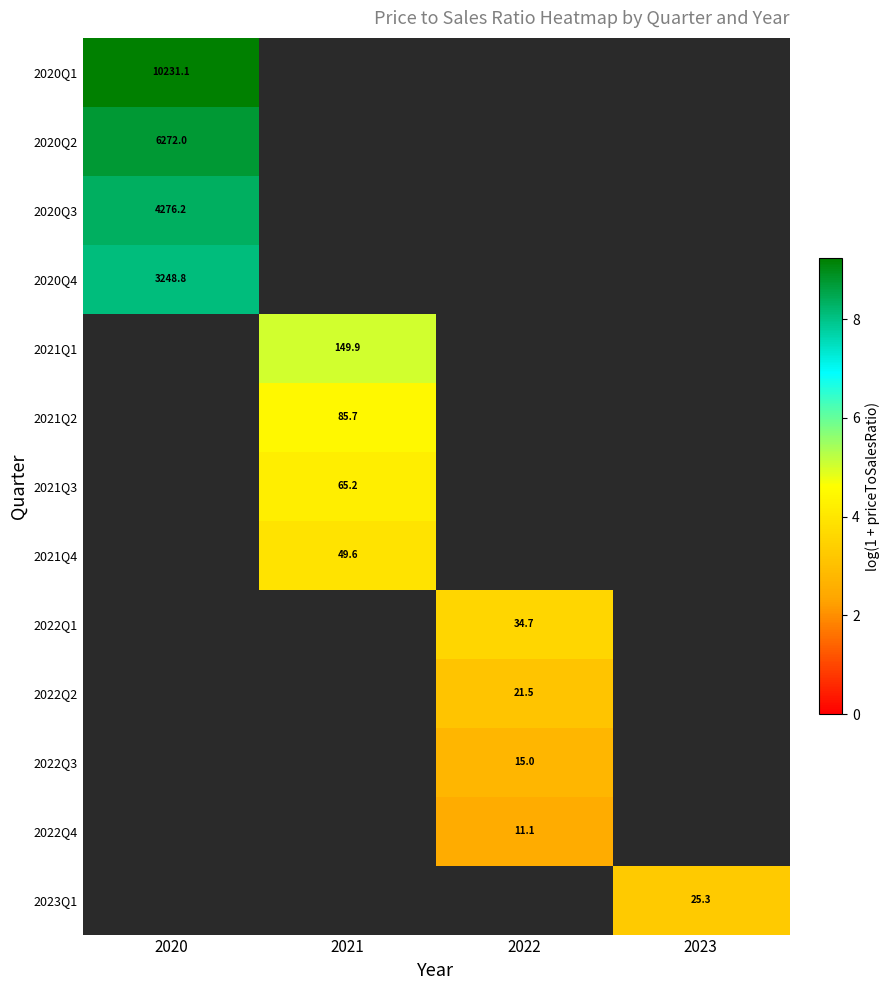

How many values in 2021Q1 are above zero?

1